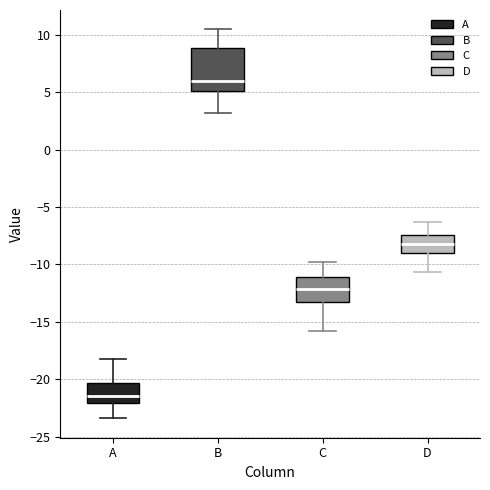

Which box's median line is the highest?

B